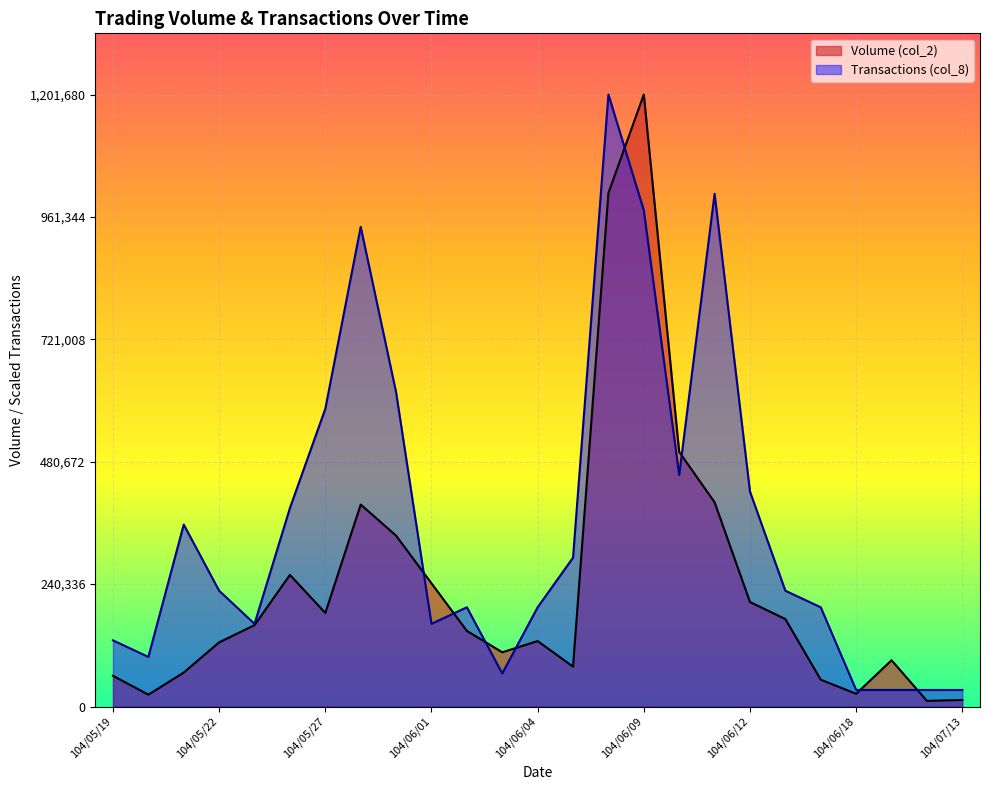

What are all the series names shown in the legend?

Volume (col_2), Transactions (col_8)